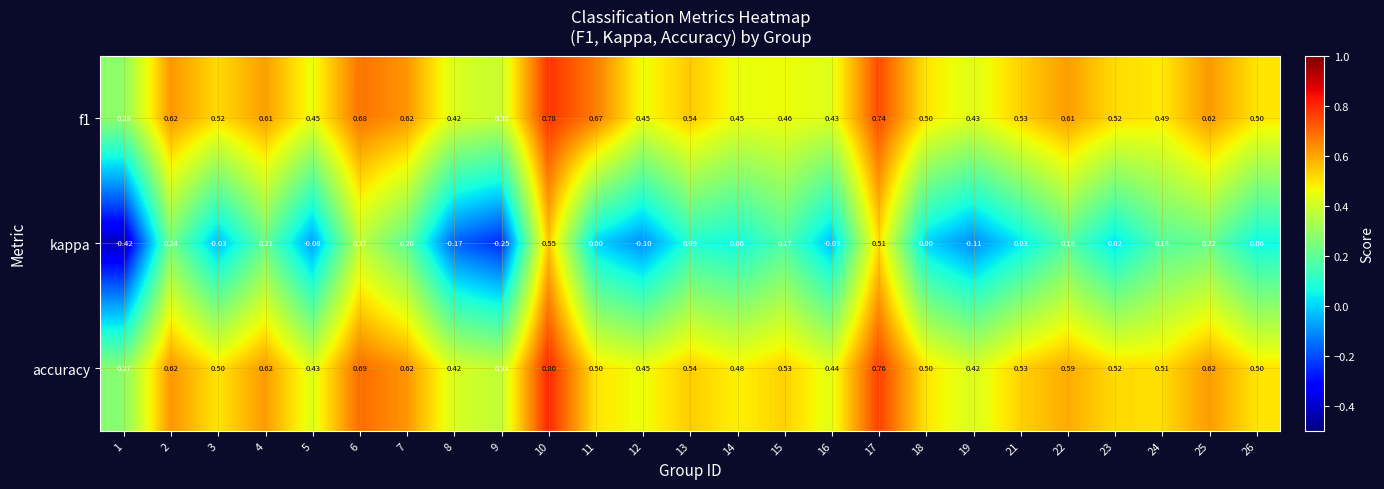

What is the total value across all series at 9?

0.5